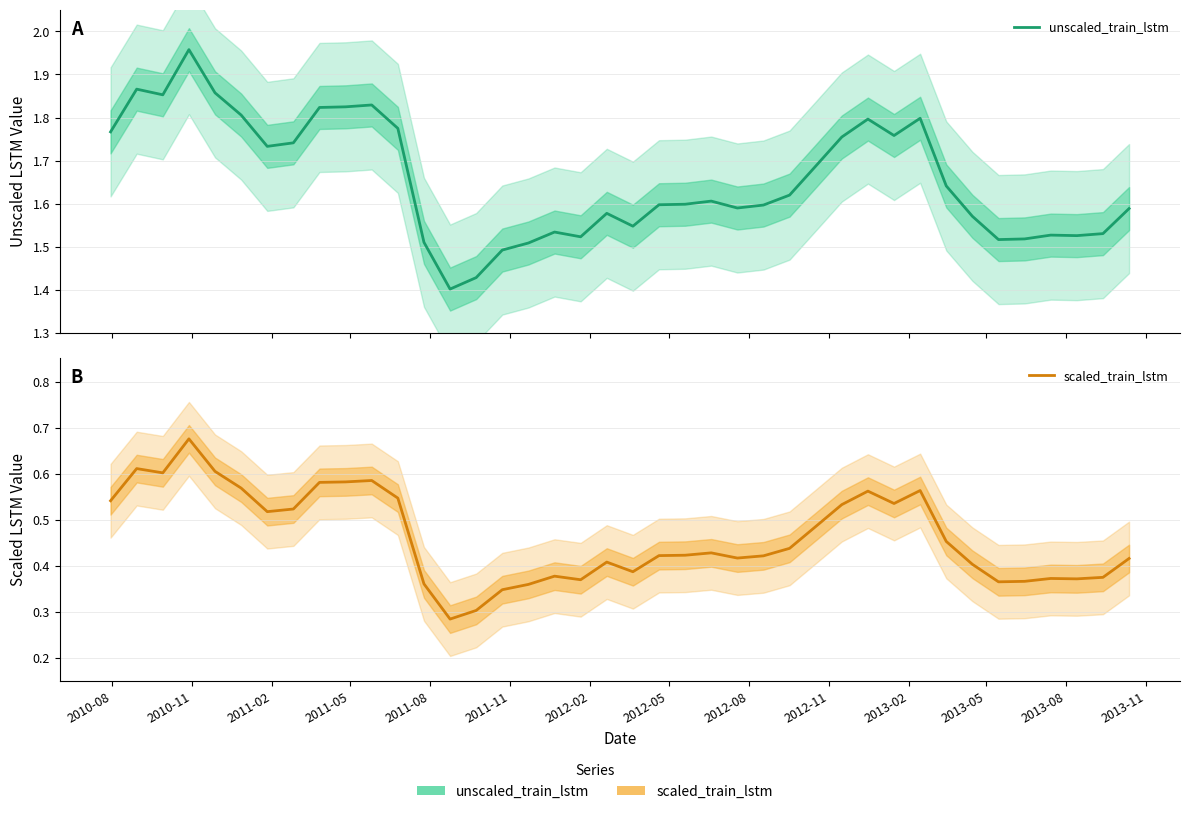

Reading left to right, extract all data points from this chart.

unscaled_train_lstm: 1.8	1.9	1.9	2.0	1.9	1.8	1.7	1.7	1.8	1.8	1.8	1.8	1.5	1.4	1.4	1.5	1.5	1.5	1.5	1.6	1.5	1.6	1.6	1.6	1.6	1.6	1.6	1.7	1.8	1.8	1.8	1.8	1.6	1.6	1.5	1.5	1.5	1.5	1.5	1.6
scaled_train_lstm: 0.5	0.6	0.6	0.7	0.6	0.6	0.5	0.5	0.6	0.6	0.6	0.5	0.4	0.3	0.3	0.3	0.4	0.4	0.4	0.4	0.4	0.4	0.4	0.4	0.4	0.4	0.4	0.5	0.5	0.6	0.5	0.6	0.5	0.4	0.4	0.4	0.4	0.4	0.4	0.4